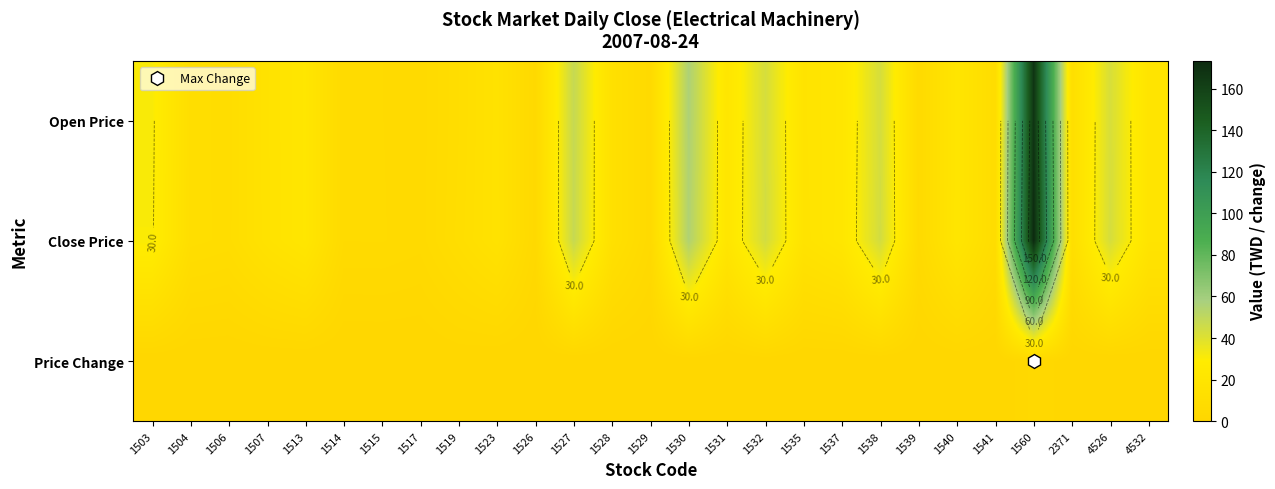

What is the maximum value shown in the chart?

173.5